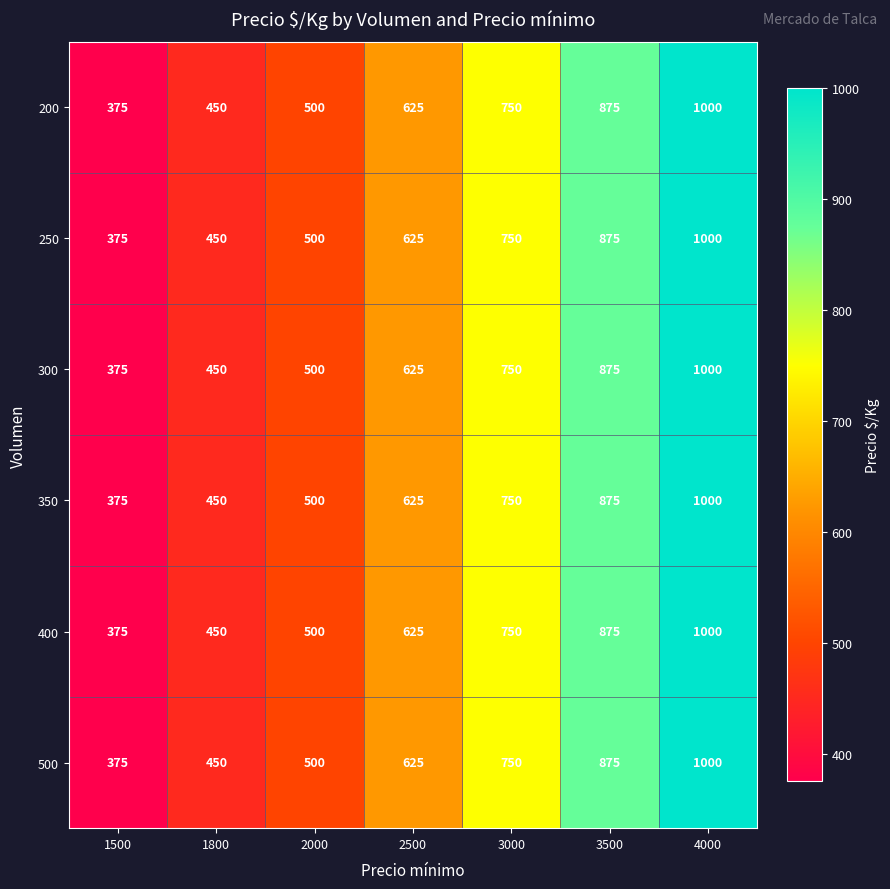

The 200 series shows 875 at 3500. True or false?

True